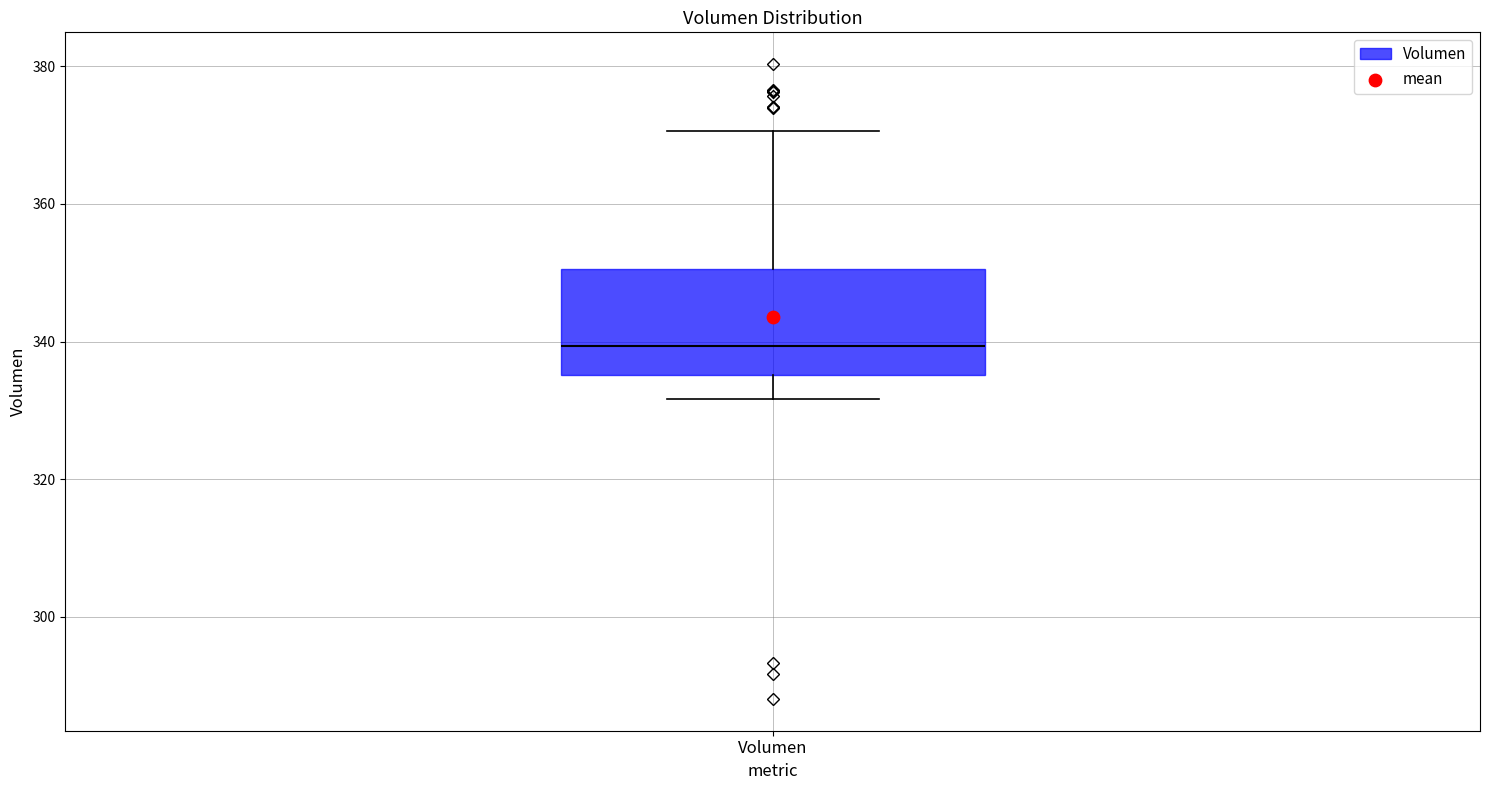

Where is the lower edge of the box for Volumen on the y-axis? The values are not printed on the chart, so give them approximately, as read against the axis.

336